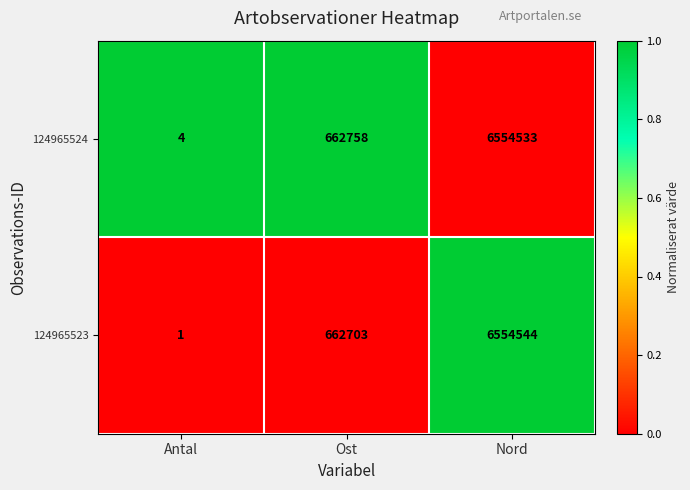

Where is 124965523 nearest to the value 3277272?

Ost